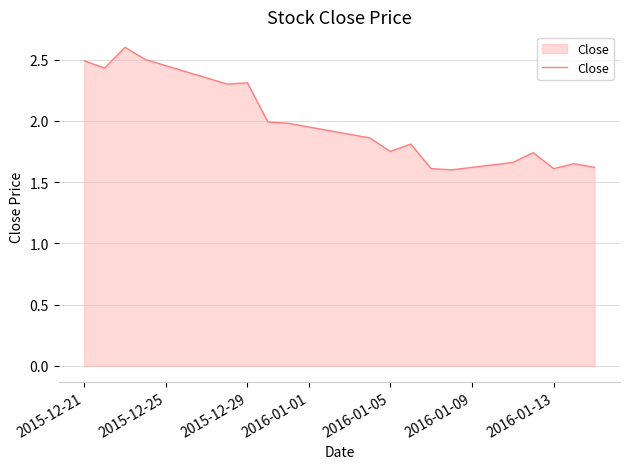

What is the difference between the maximum and minimum values?

1.0